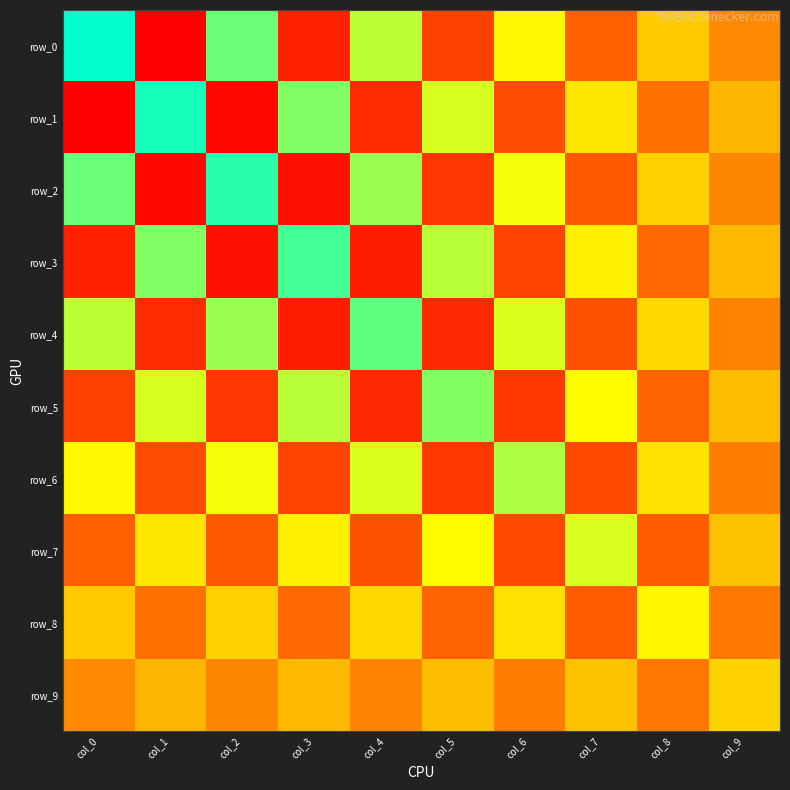

What is the difference between the second highest and second lowest values in the row_4 series?

26.1